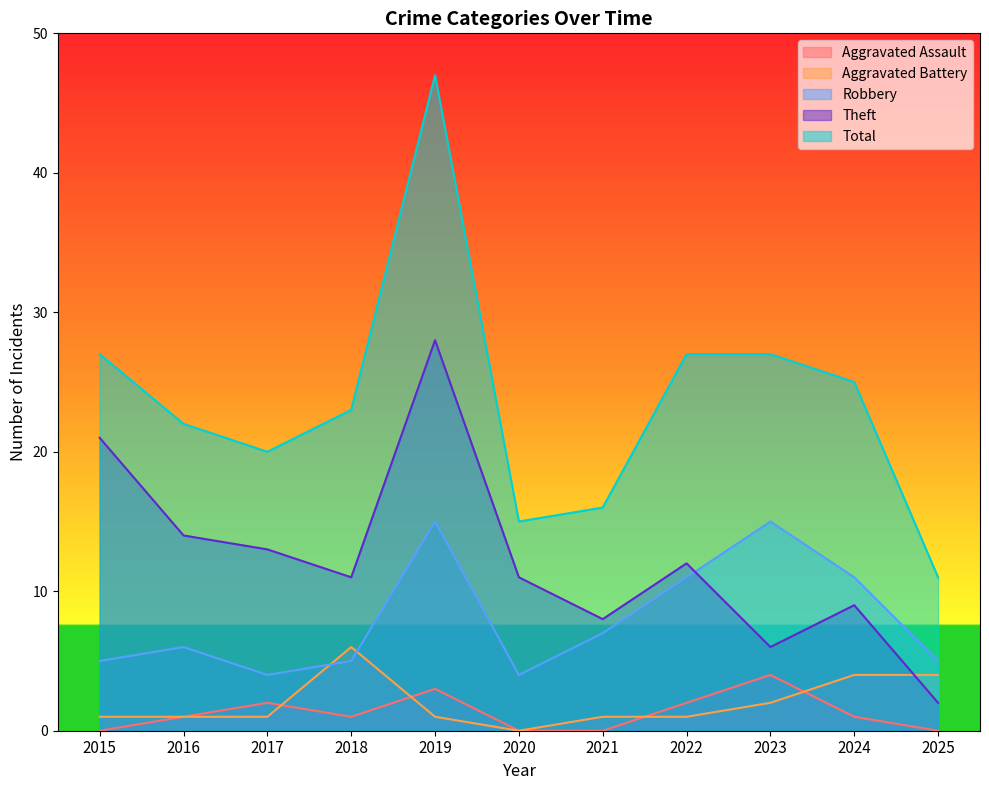

What is the difference between the second highest and minimum values in the Total series?

16